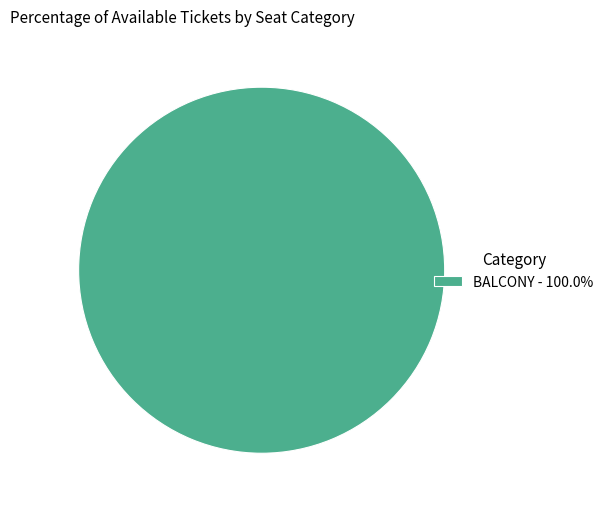

Does any single category account for the majority?

Yes